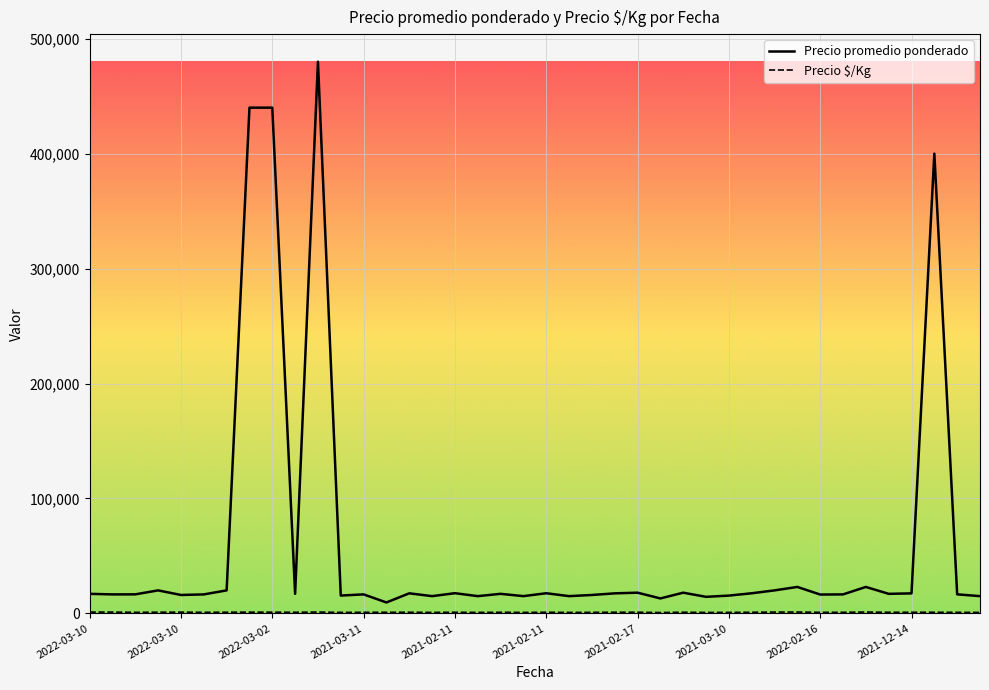

Which series has the largest total across all categories?

Precio promedio ponderado